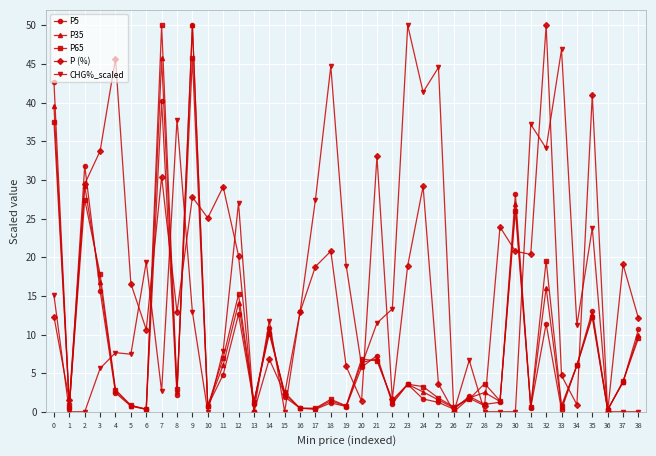

True or false: CHG%_scaled has a value of 0.0 at 13.

True